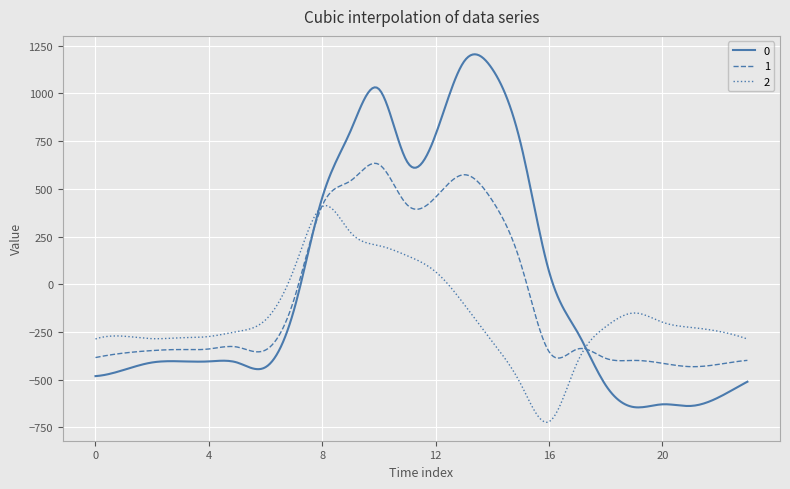

Rank the series by their average value, from highest to lowest.

0, 1, 2